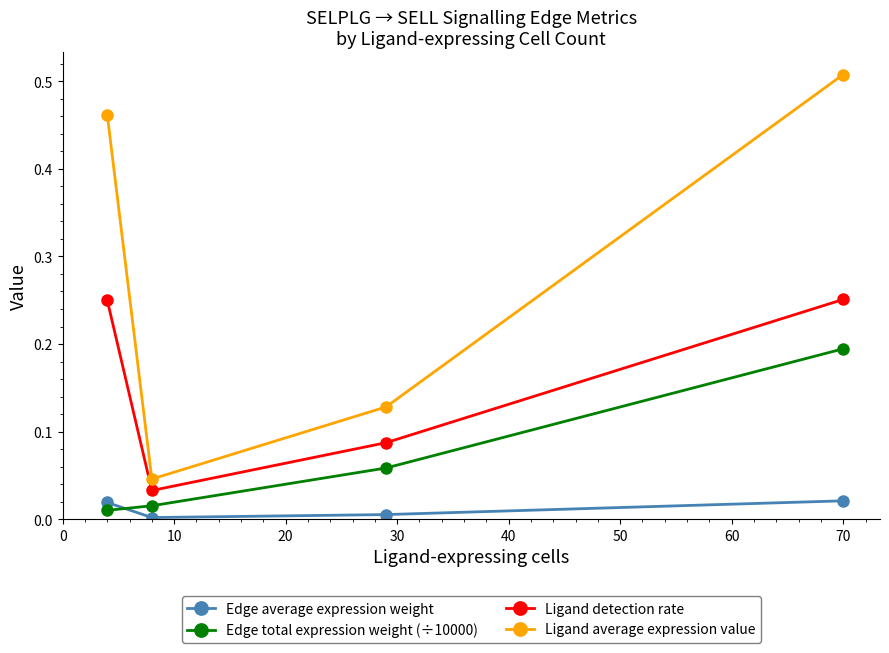

True or false: Edge total expression weight (÷10000) and Ligand detection rate intersect in this chart.

False